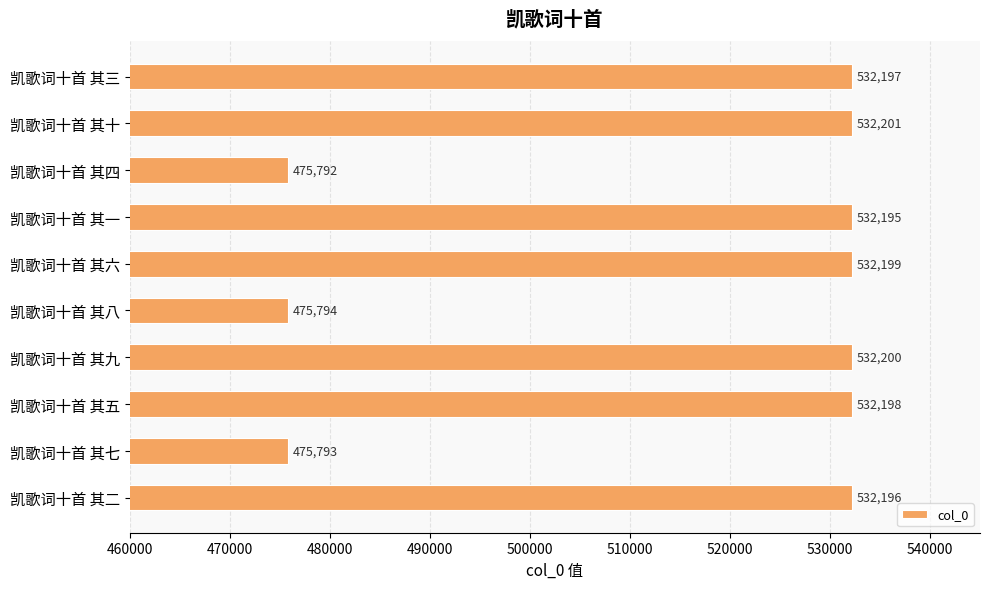

Reading top to bottom, transcribe all the data shown in this chart.

532197	532201	475792	532195	532199	475794	532200	532198	475793	532196